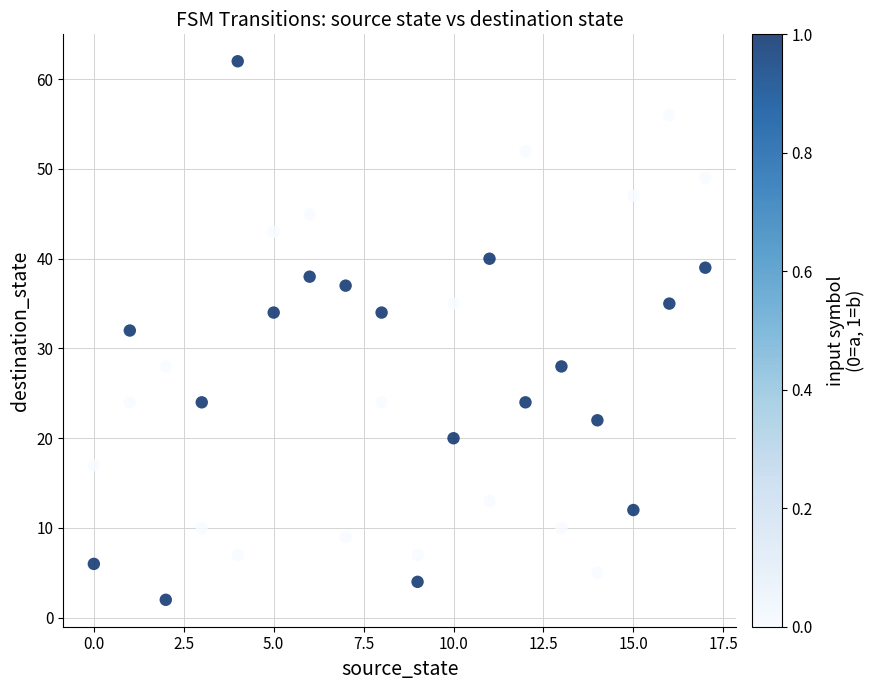

What is the range of X values (max minus min)?

17